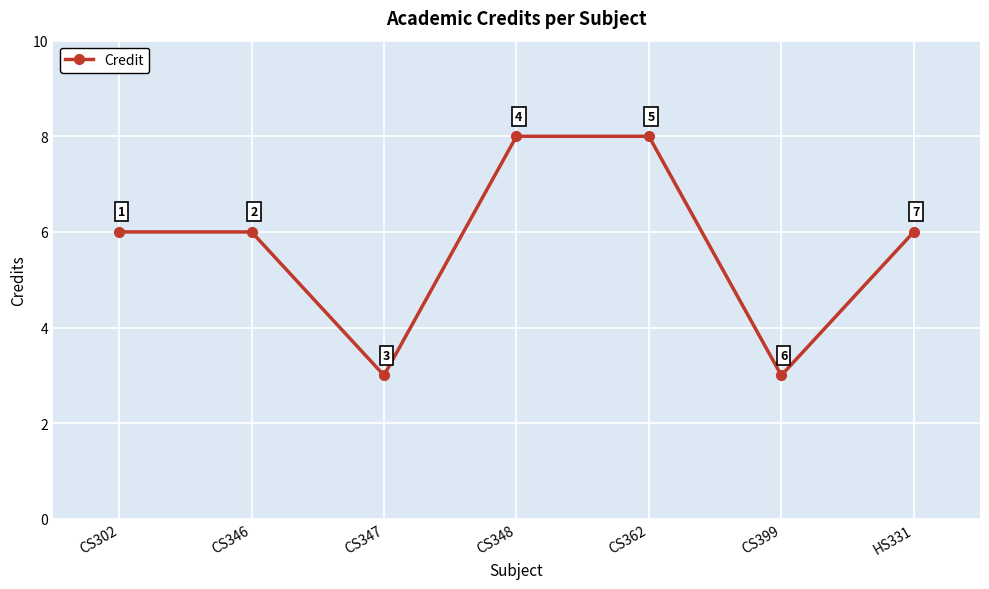

The chart shows a value of 8 at CS346. True or false?

False